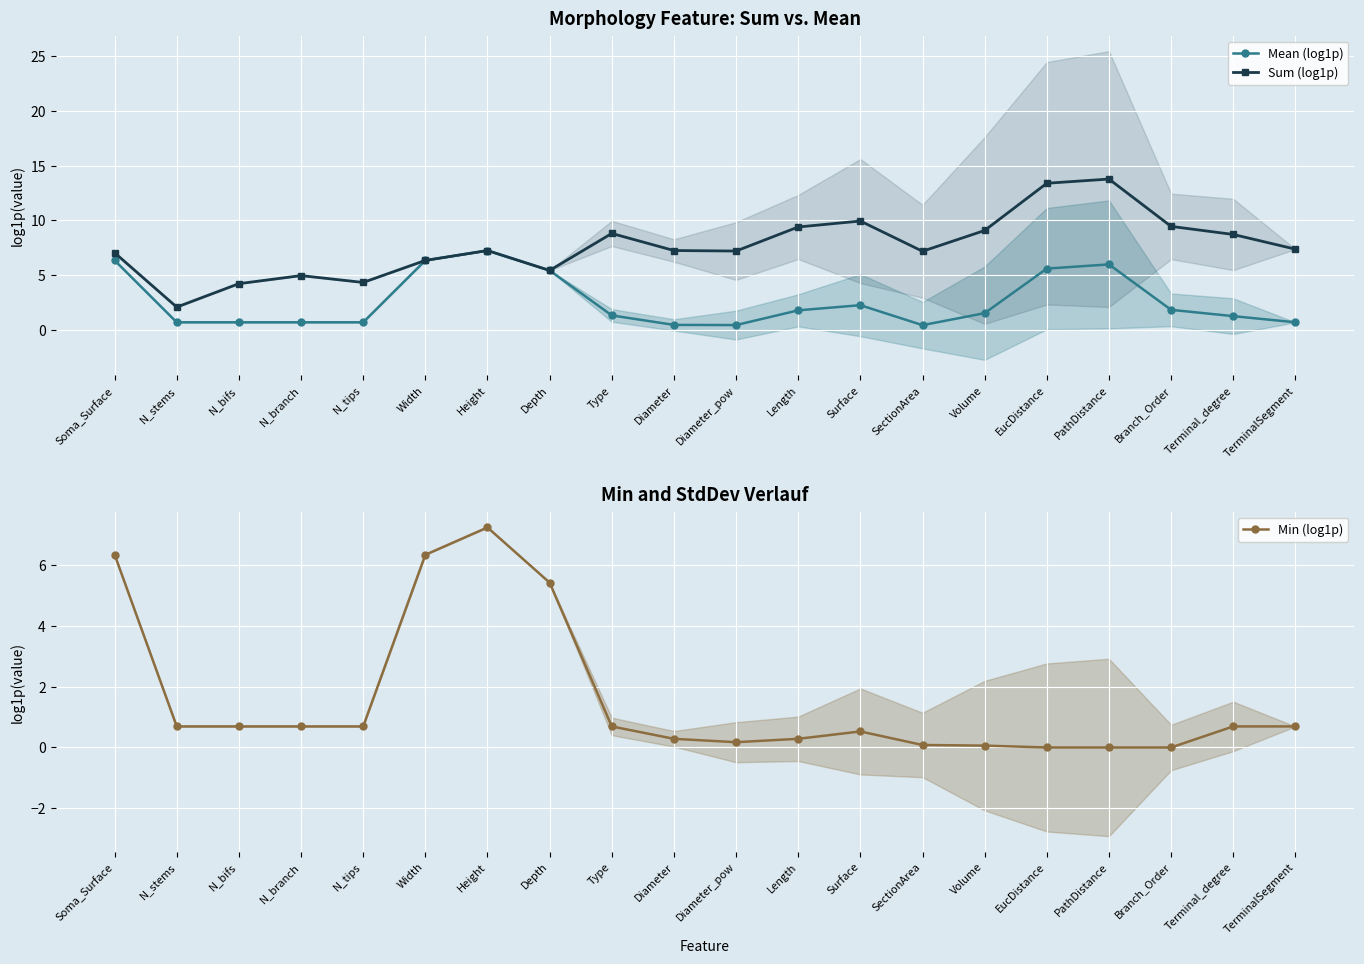

At which category does the chart reach its minimum across all series?

EucDistance